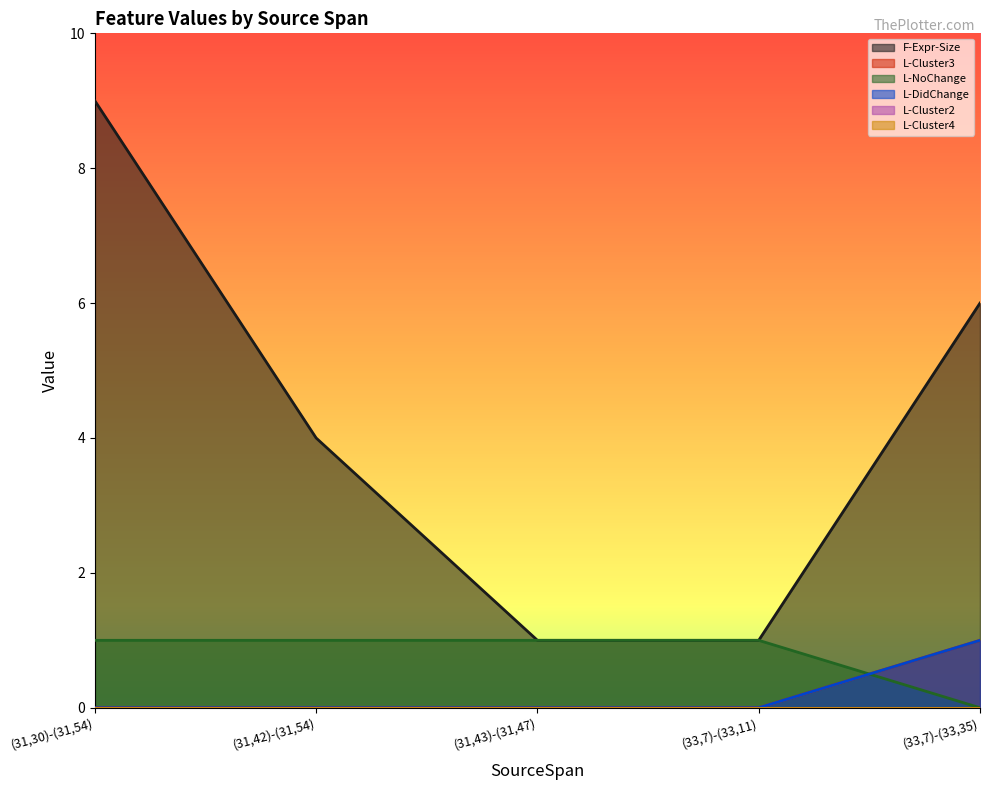

Between (31,43)-(31,47) and (31,30)-(31,54), which is larger?

(31,30)-(31,54)